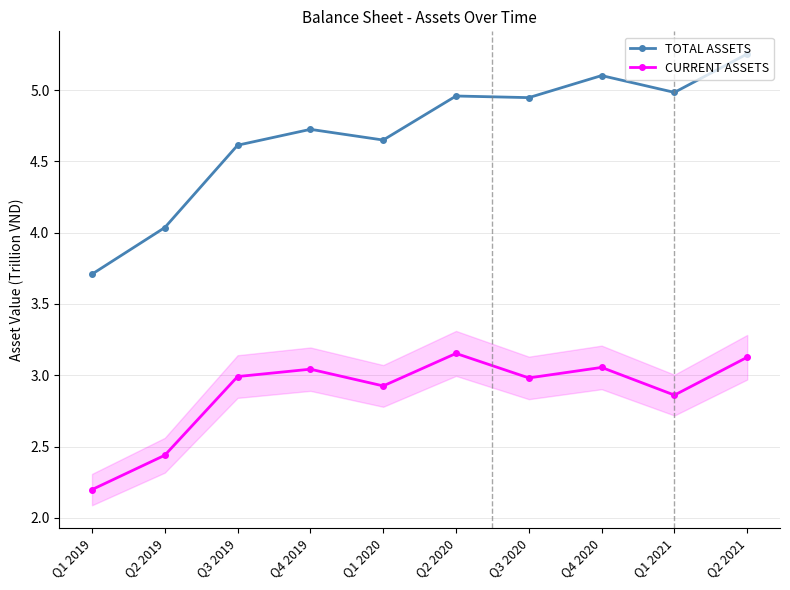

At which category does CURRENT ASSETS reach its first local valley?

Q1 2020